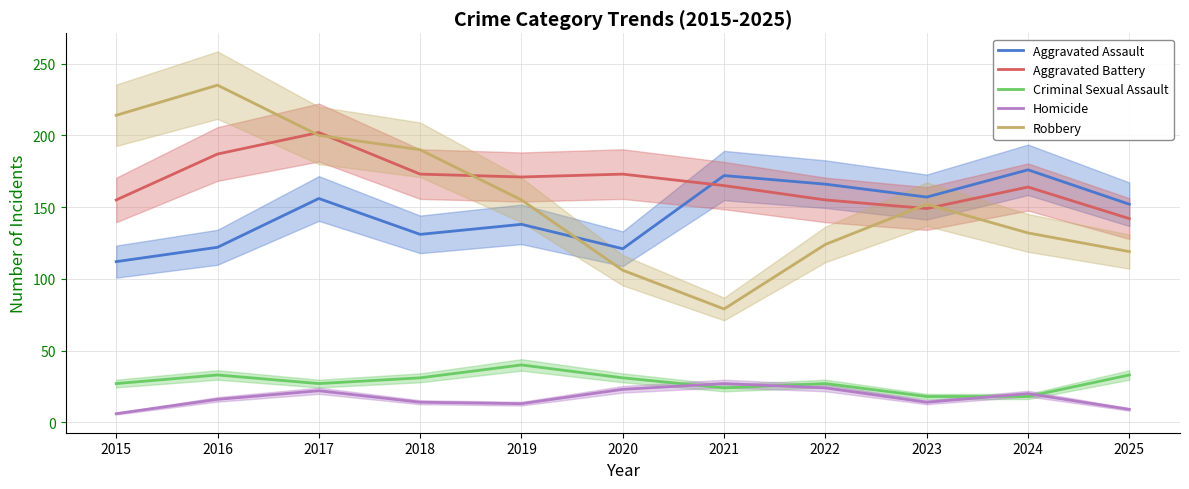

How many interior local valleys does the Aggravated Battery series have?

2